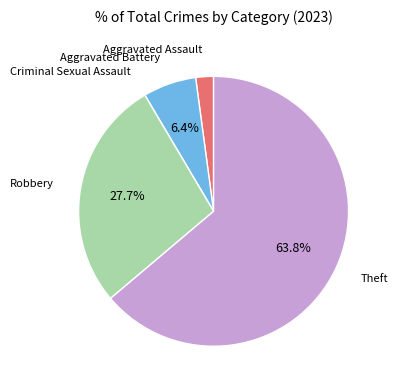

Is Aggravated Assault the majority of the pie?

No